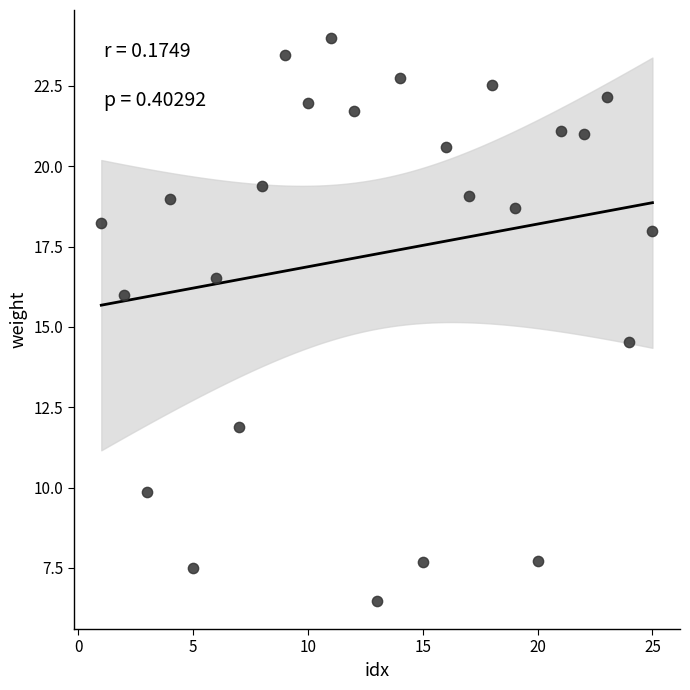

What is the range of Y values (max minus min)?

17.5